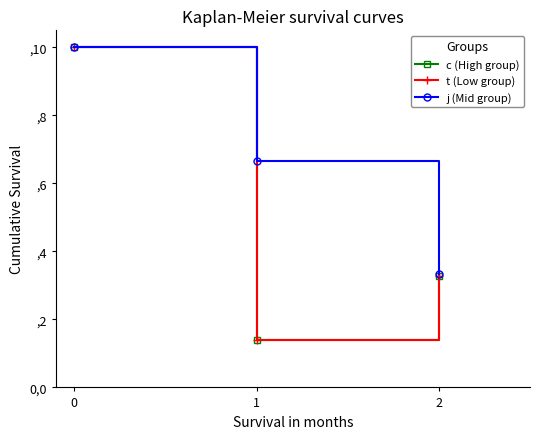

What is the value of the j (Mid group) point at the 2nd from the left?

0.7